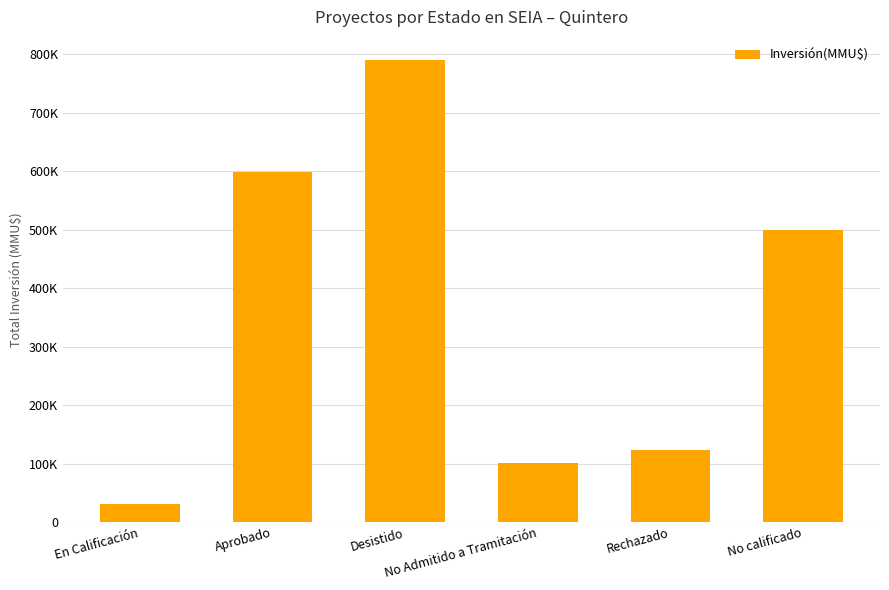

What is the ratio of the value at No Admitido a Tramitación to the value at En Calificación?

3.3